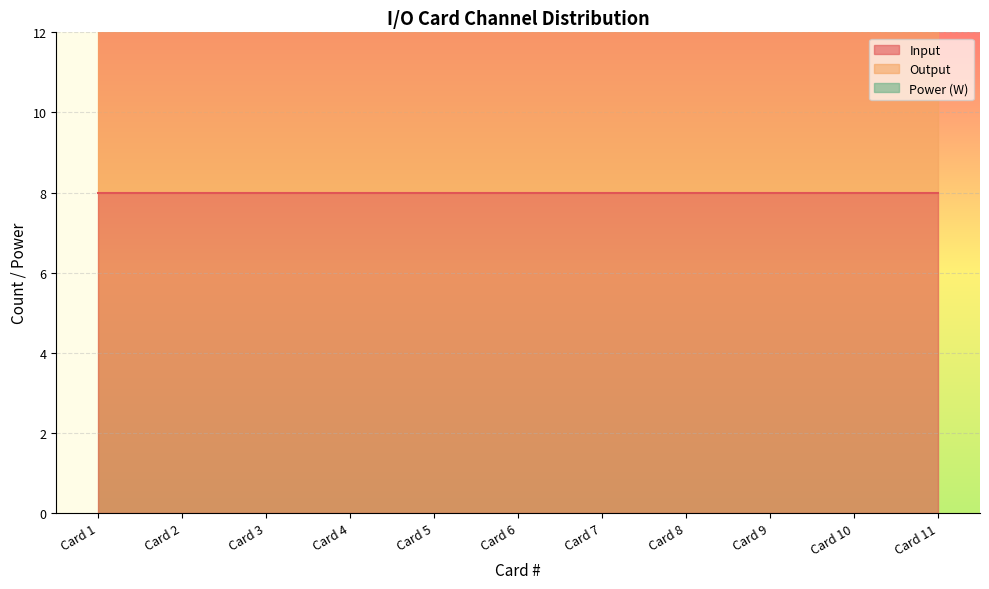

What is the lowest value of the Input series?

8.0